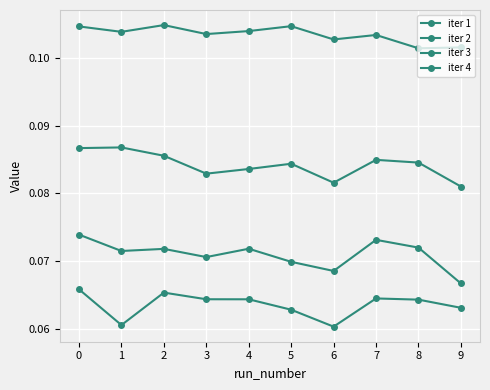

What is the value of the iter 2 point at the 5th from the left?

0.1